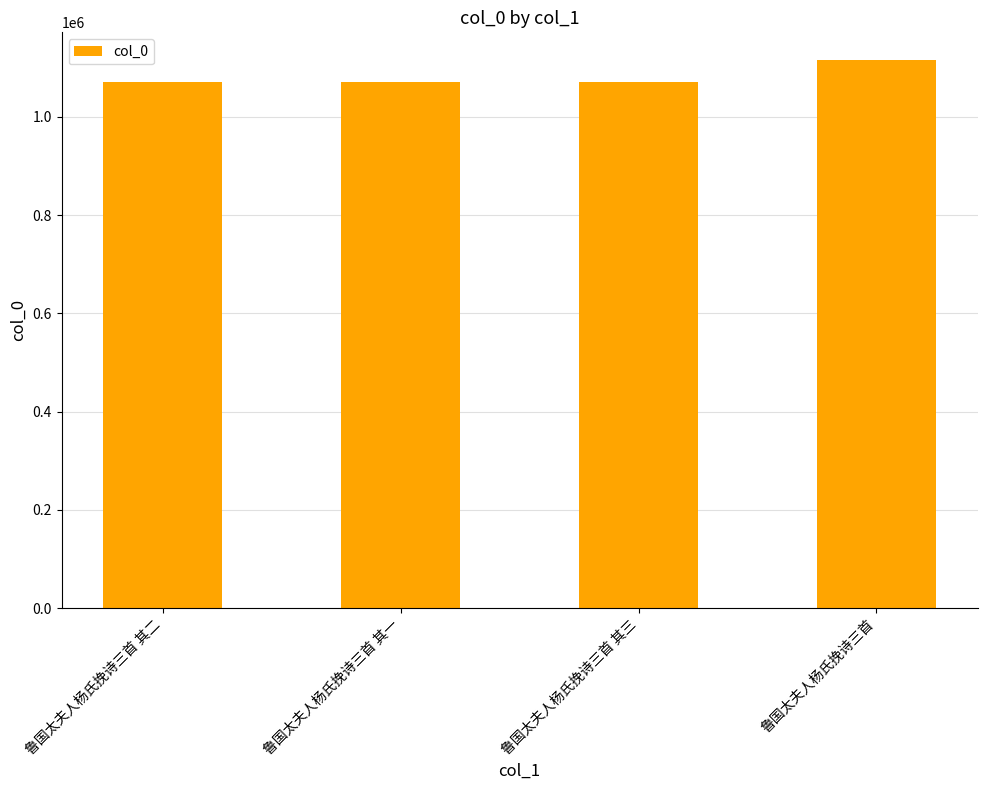

What is the minimum value shown in the chart?

1071427